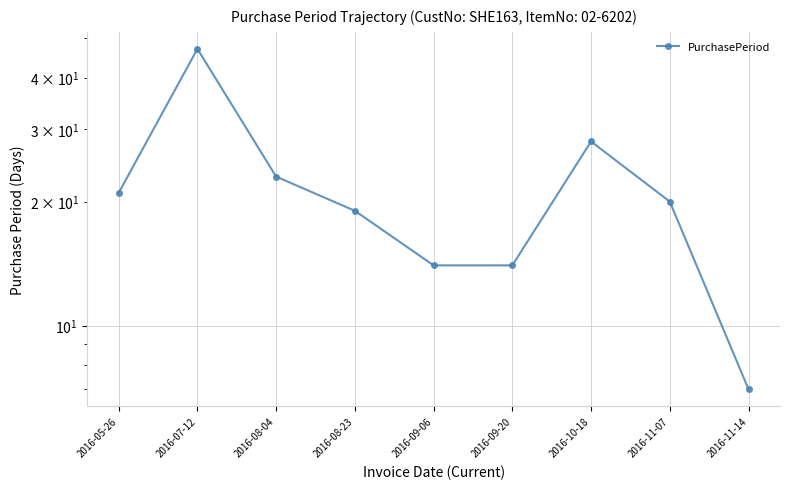

How many lines are shown in the chart?

1